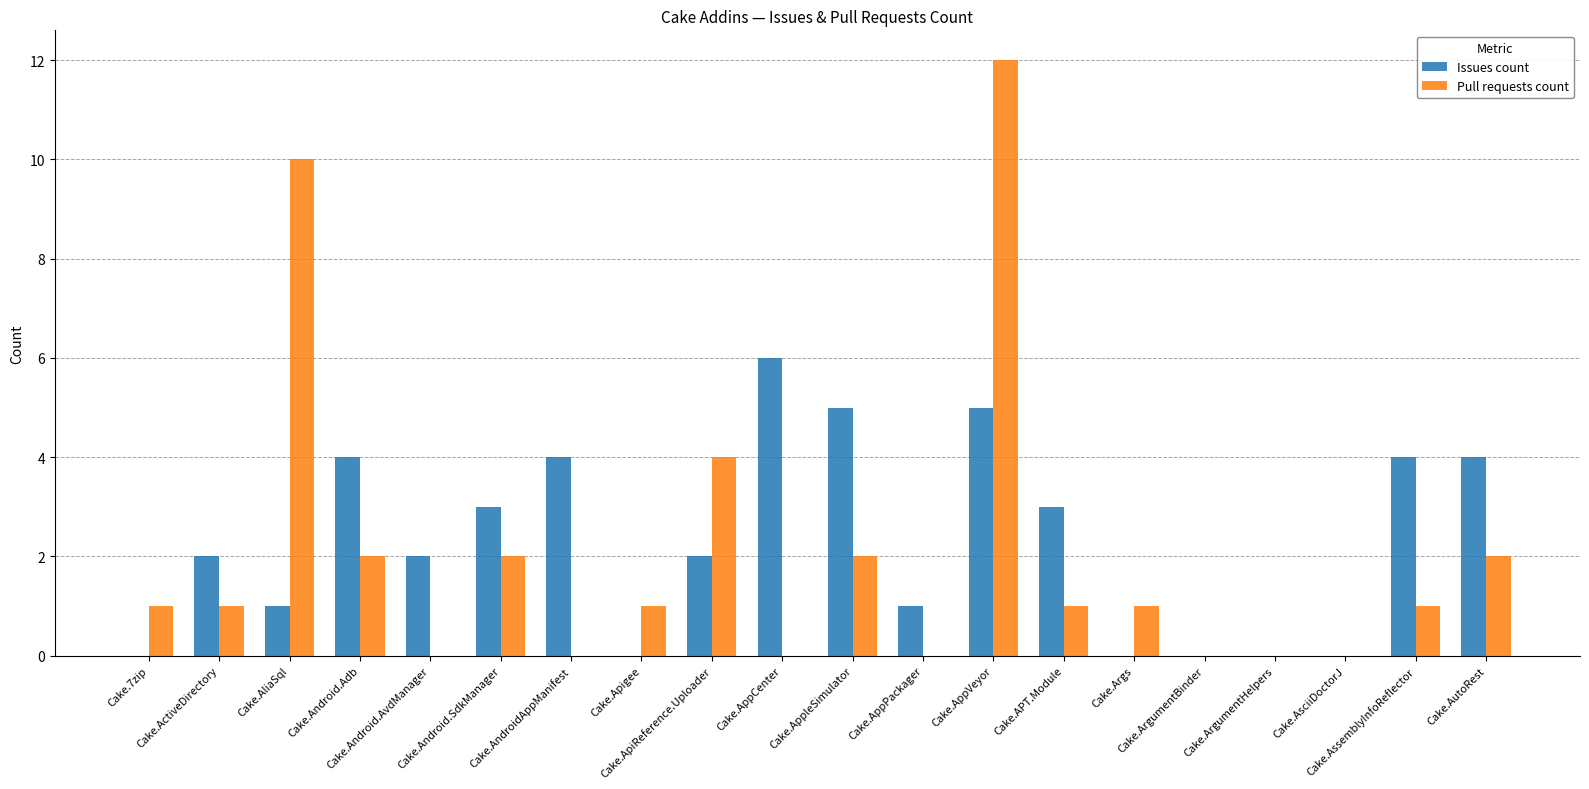

What is the maximum value for Pull requests count?

12